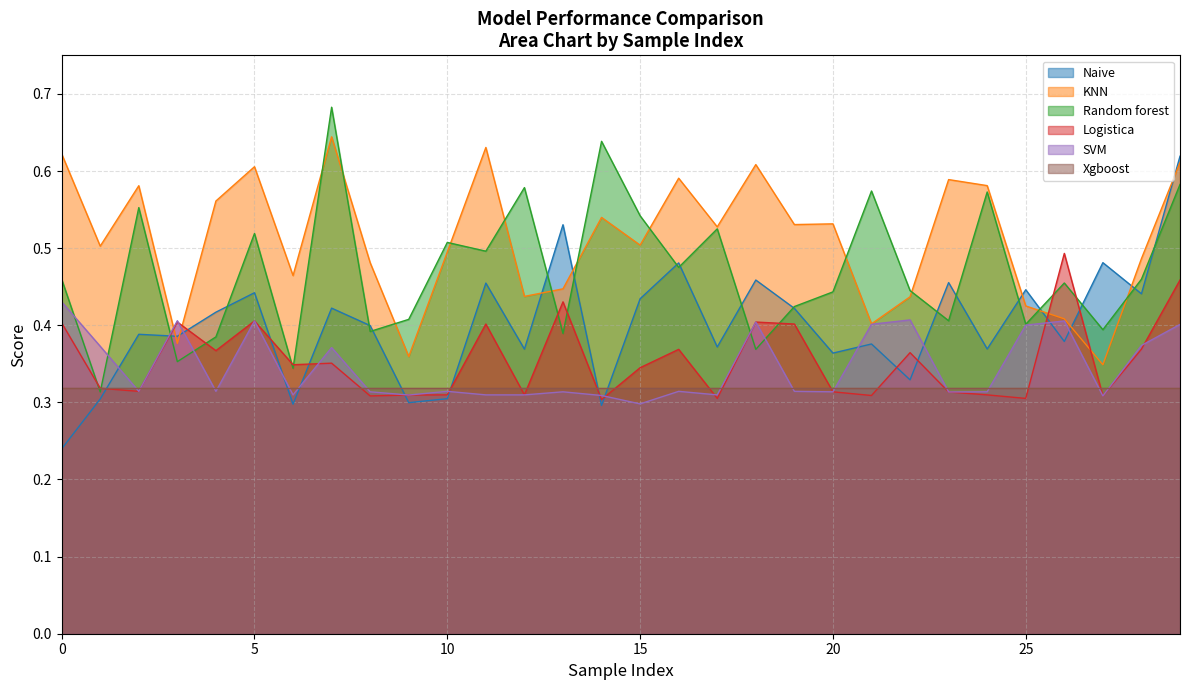

What value does the Random forest series have at 20?

0.4